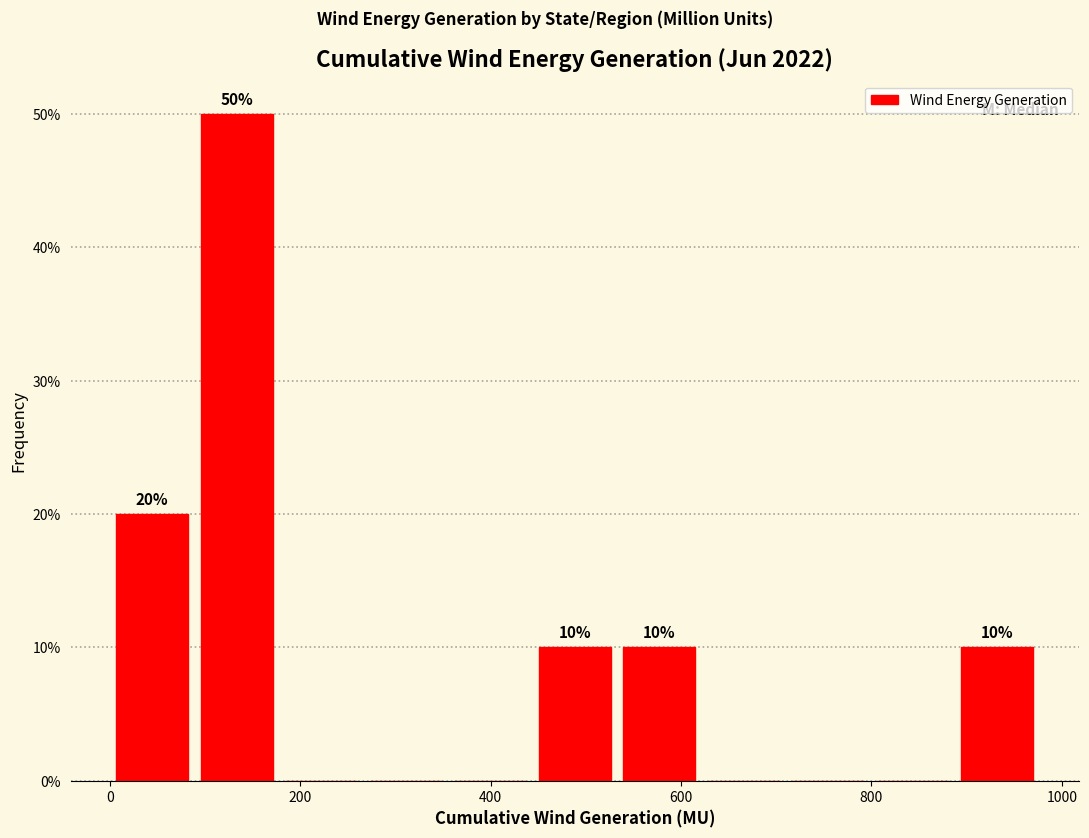

Which range on the x-axis has the tallest bar?

80 to 180